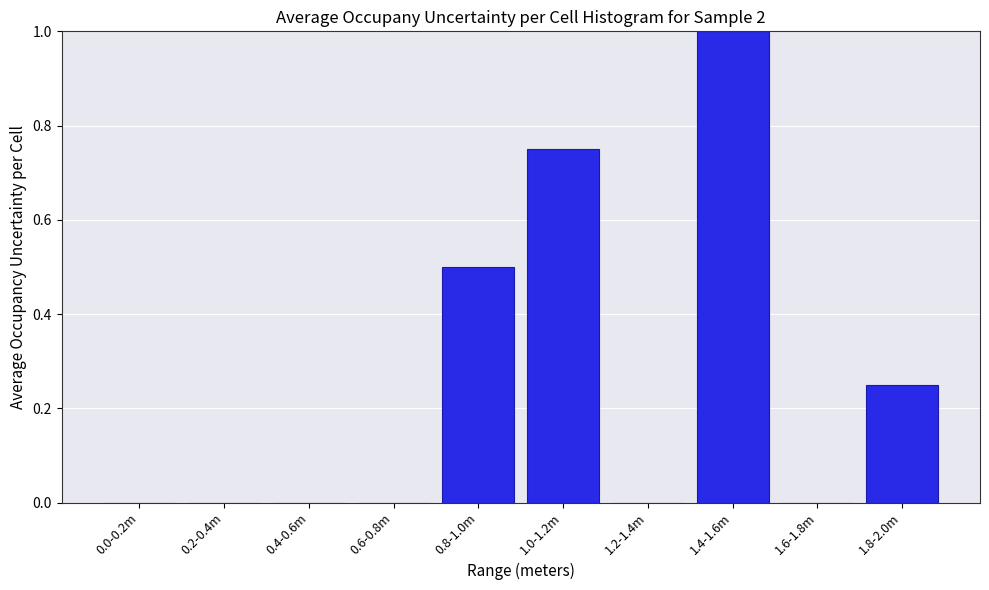

Between 1.6-1.8m and 1.8-2.0m, which is larger?

1.8-2.0m